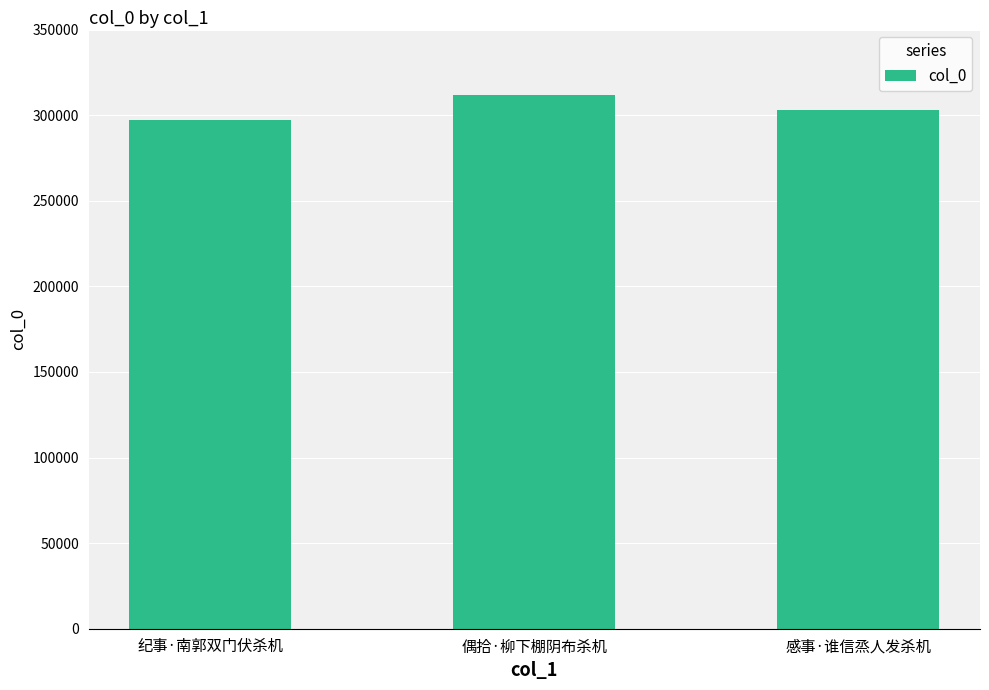

Which has a higher value, 偶拾·柳下棚阴布杀机 or 纪事·南郭双门伏杀机?

偶拾·柳下棚阴布杀机